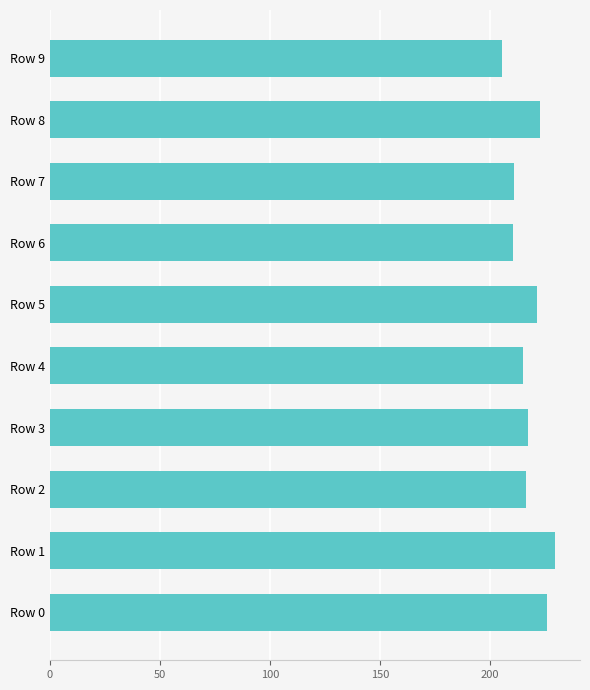

What is the average value?

217.5